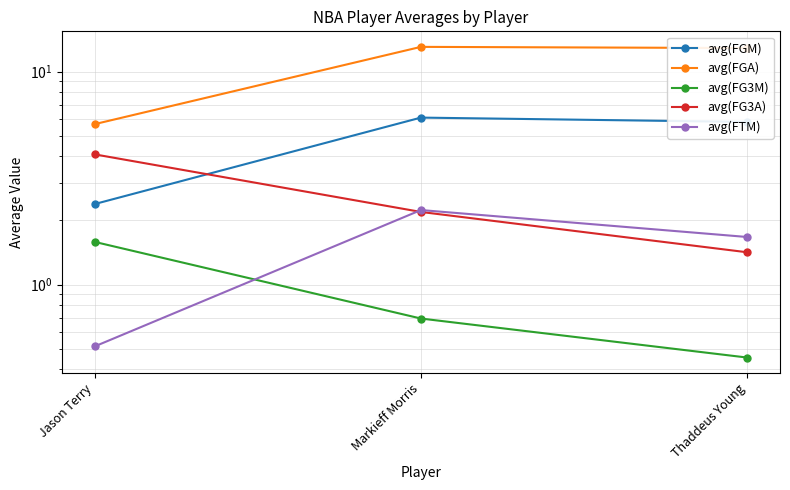

Is this an area chart (filled region under the line)?

No